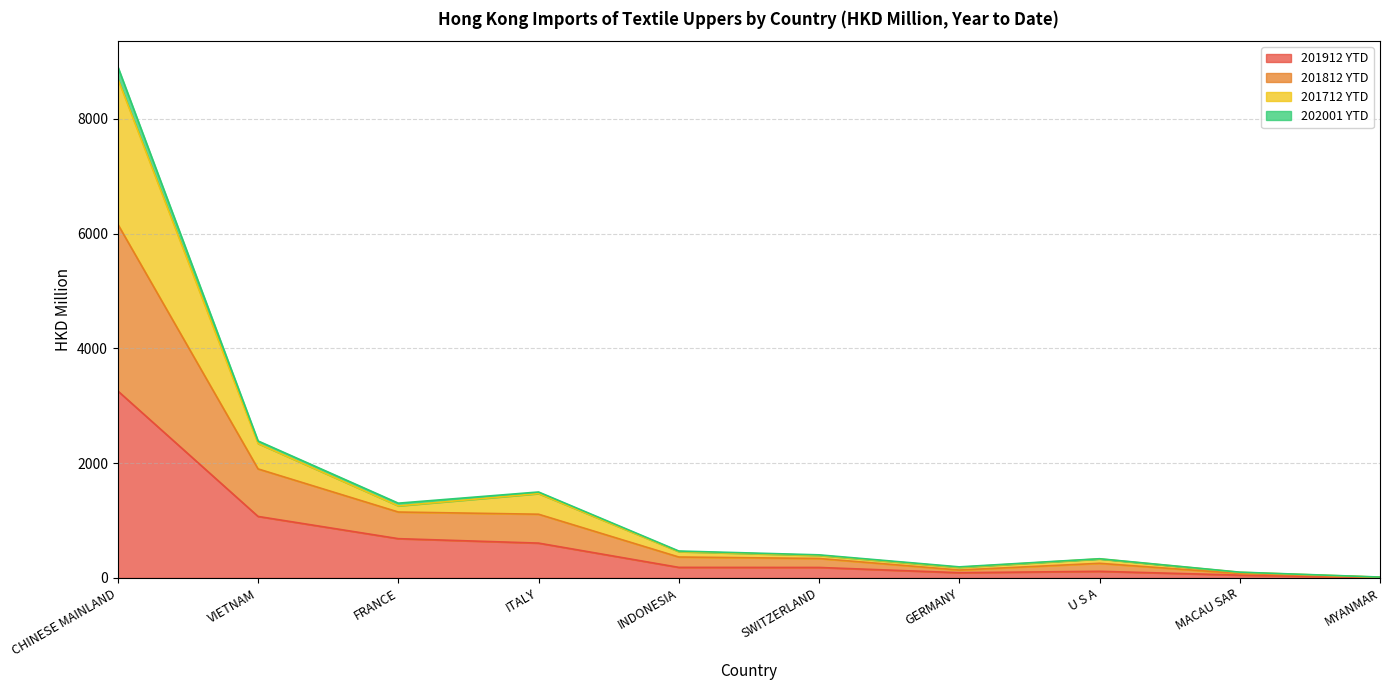

Between MYANMAR and VIETNAM, which is larger?

VIETNAM